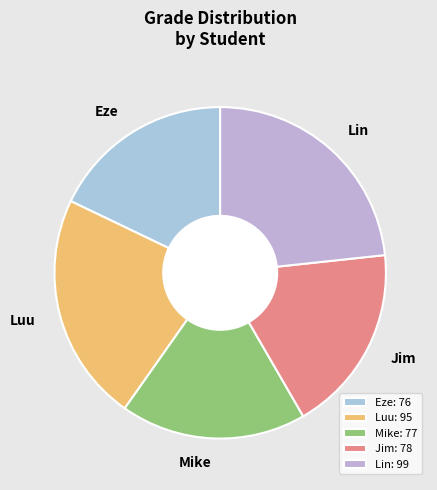

Does Lin represent more than half of the total?

No